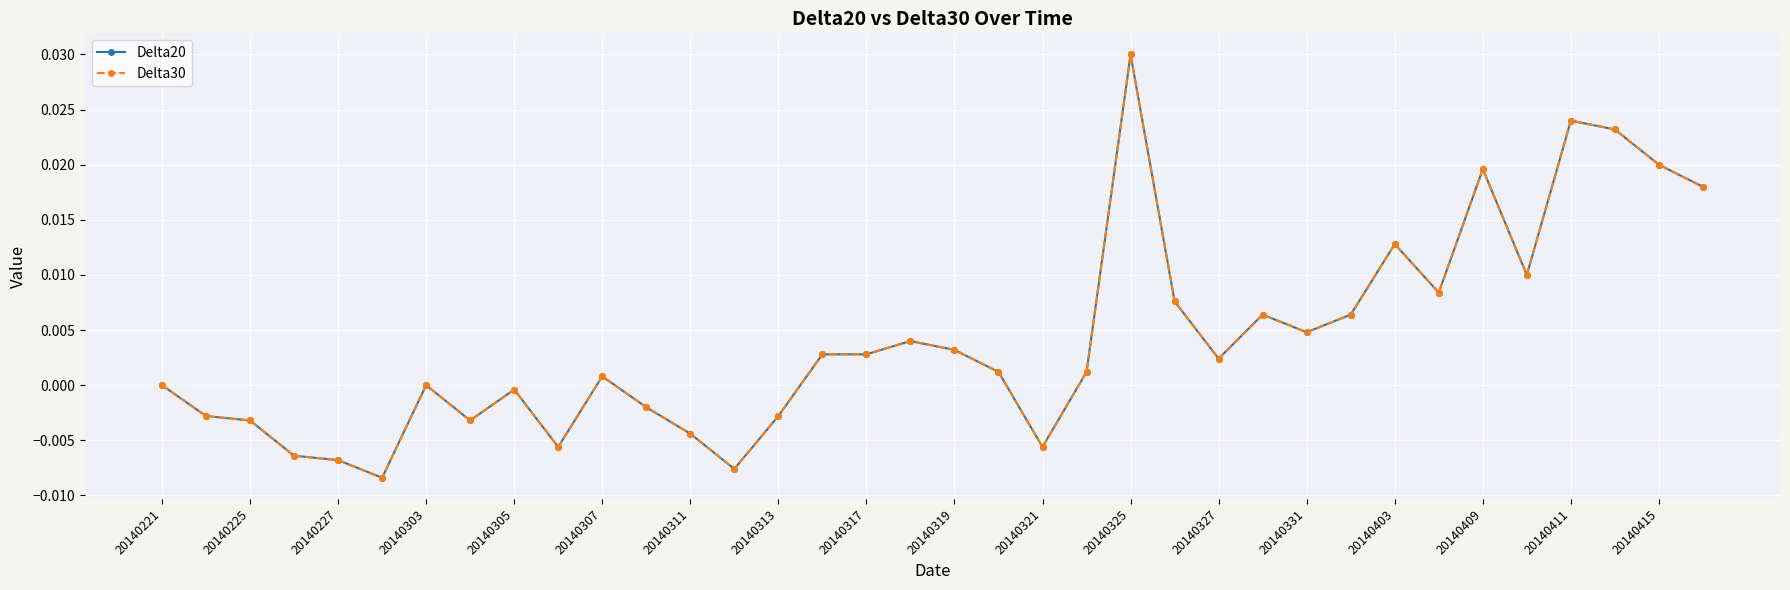

True or false: Delta30 and Delta20 intersect in this chart.

False